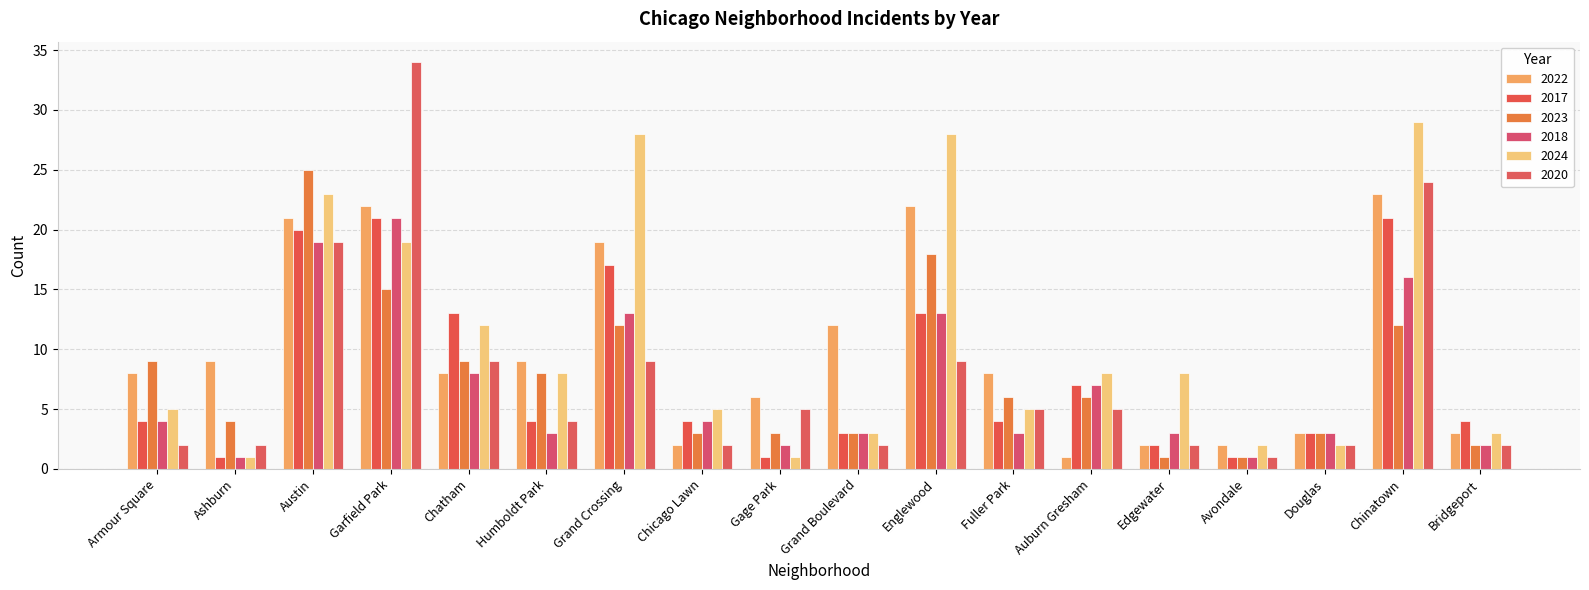

How many series are shown in this chart?

6